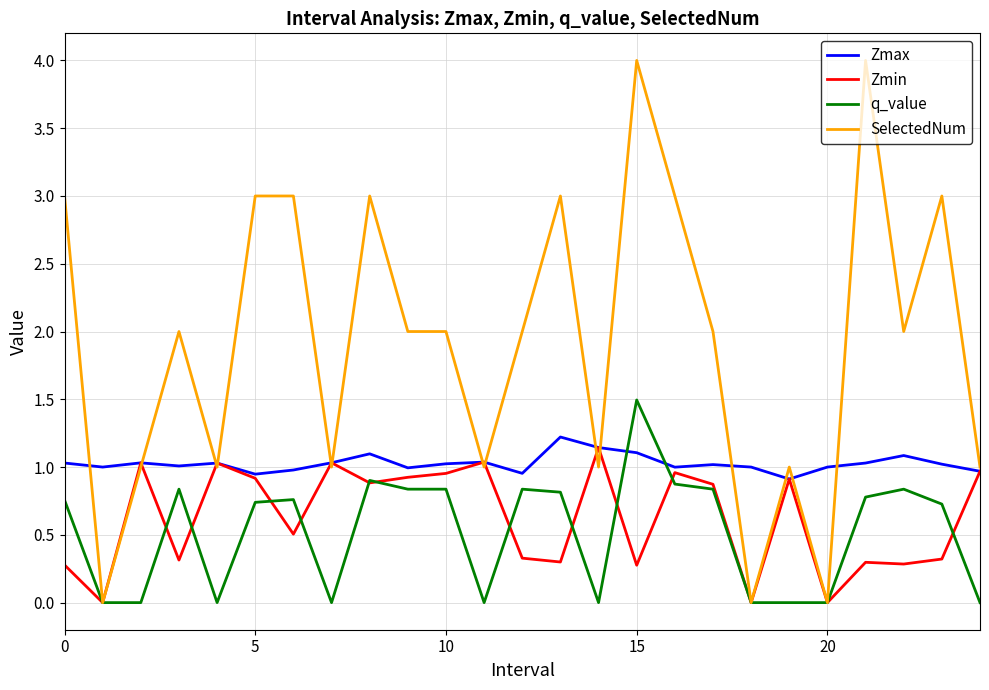

True or false: Zmax and q_value intersect in this chart.

True